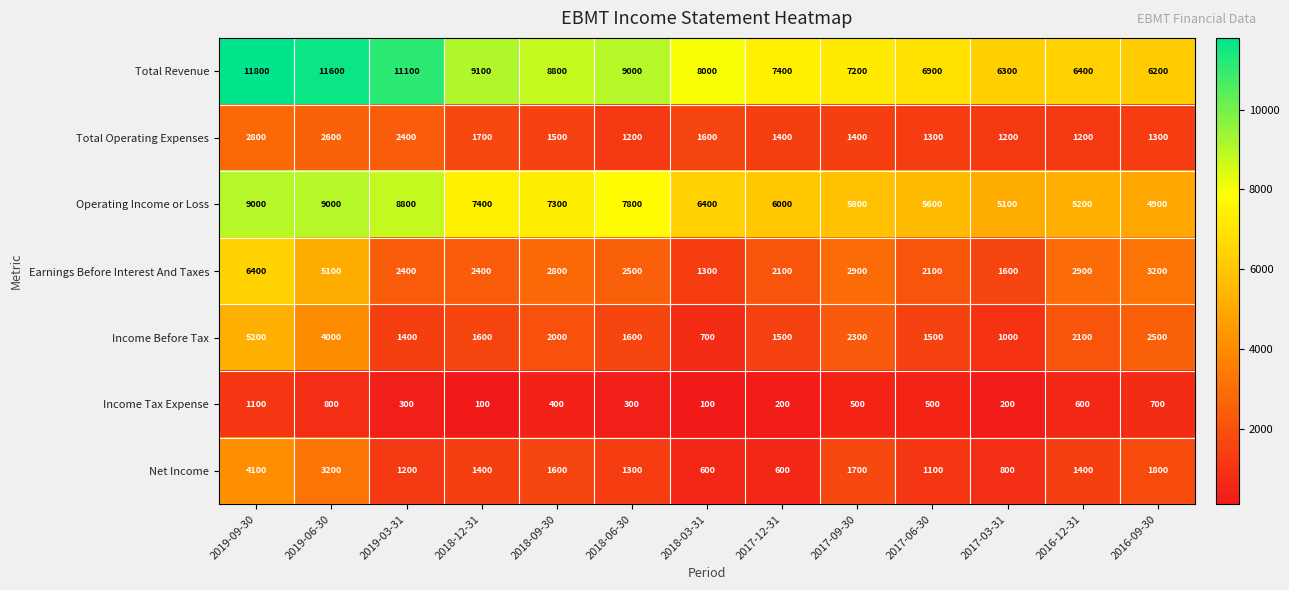

What is the greatest value displayed?

11800